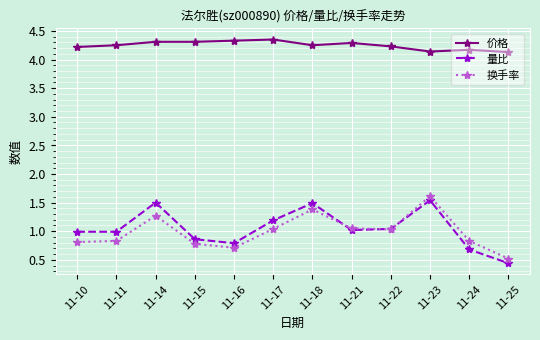

Is it true that 量比 equals 1.5 at 11-18?

True